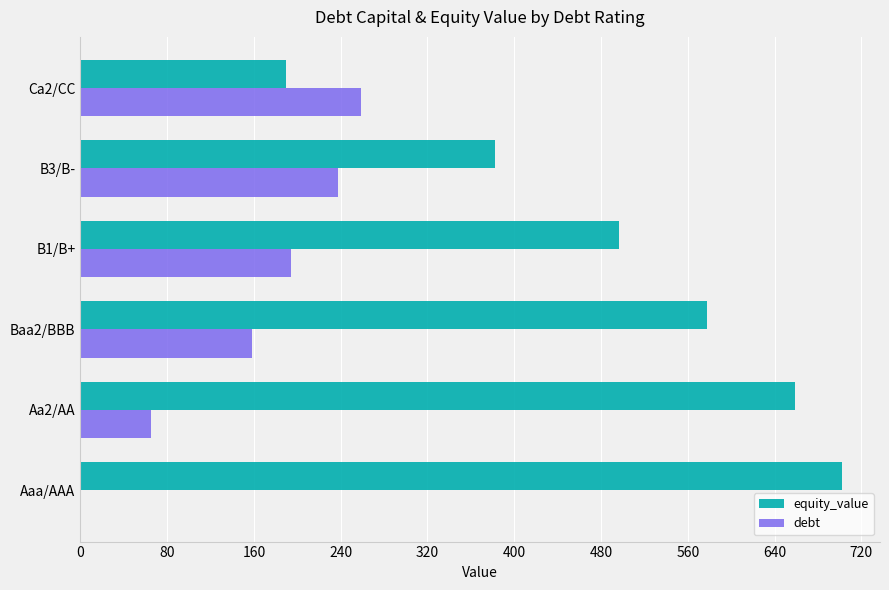

At which category is the sum across all series the highest?

Baa2/BBB